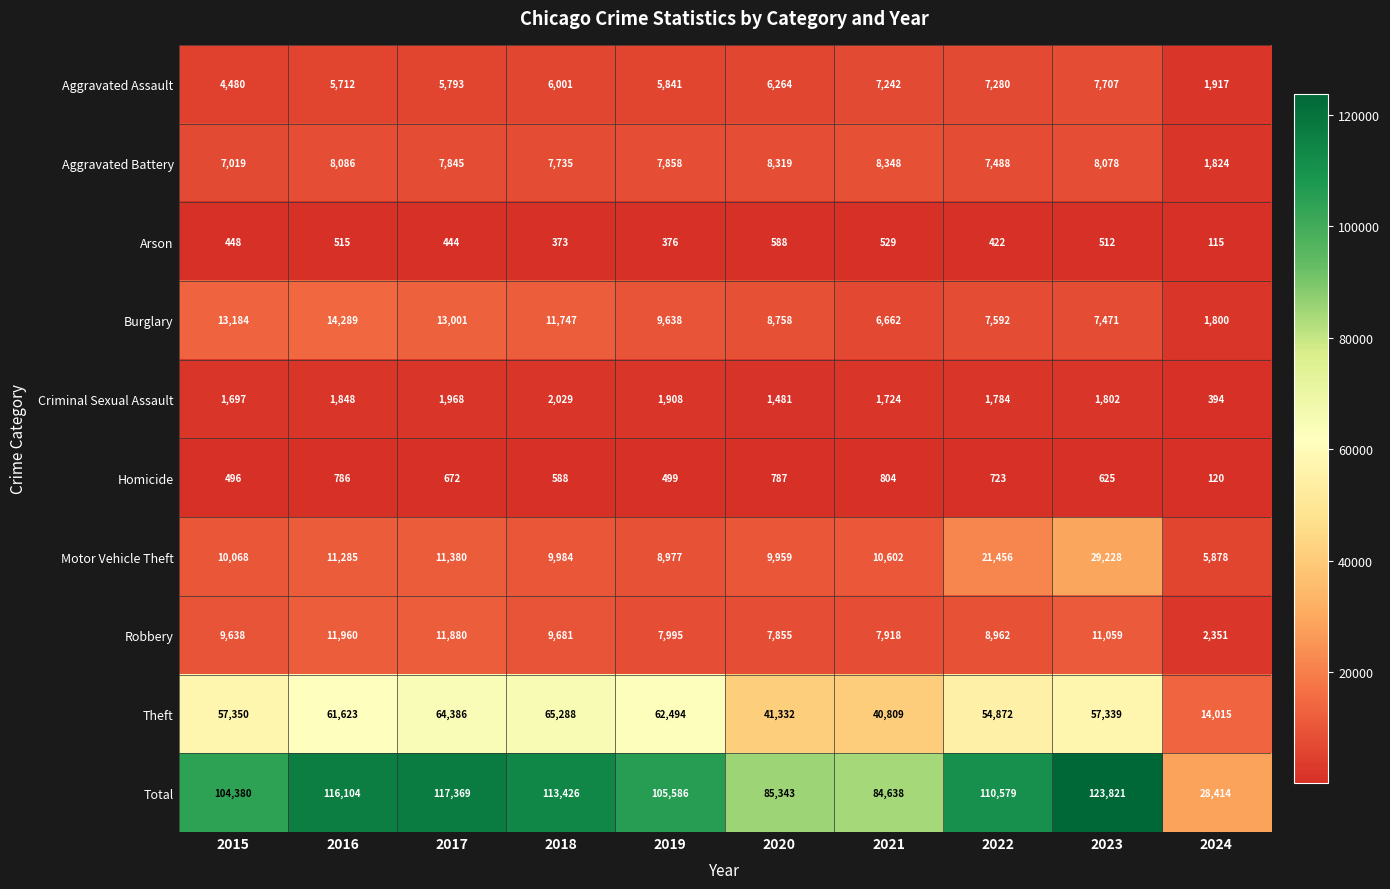

Which series has the largest total across all categories?

Total